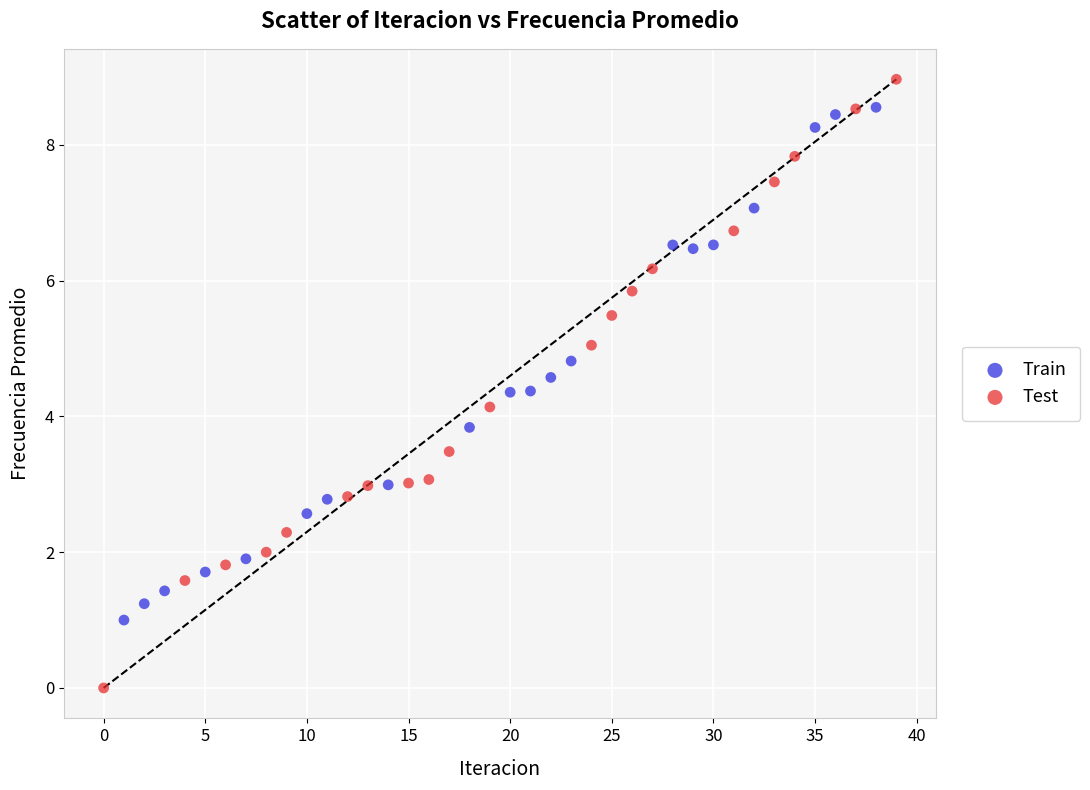

Which series reaches the minimum Y coordinate?

Test